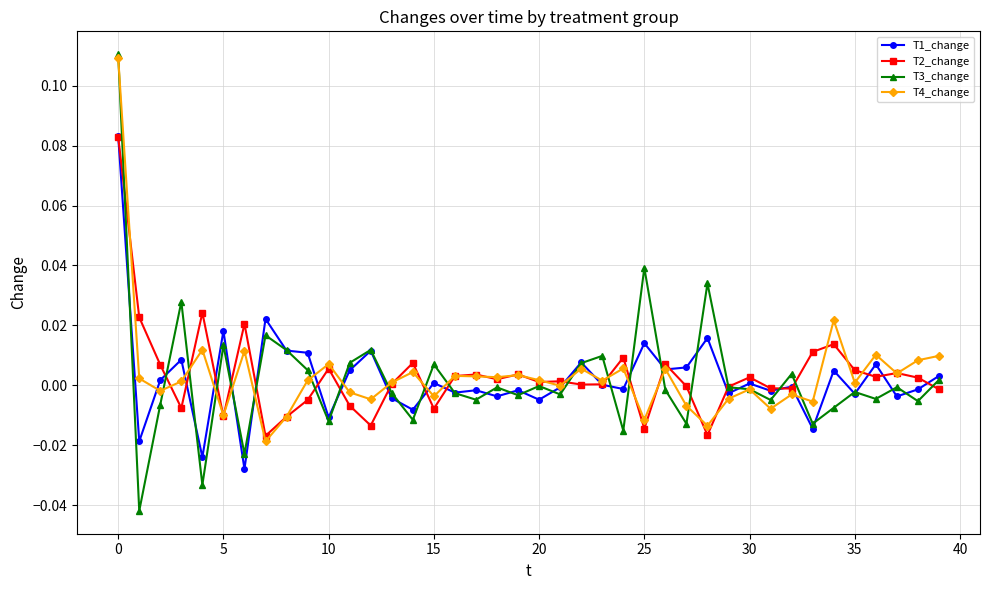

Which series has the widest spread of values?

T3_change